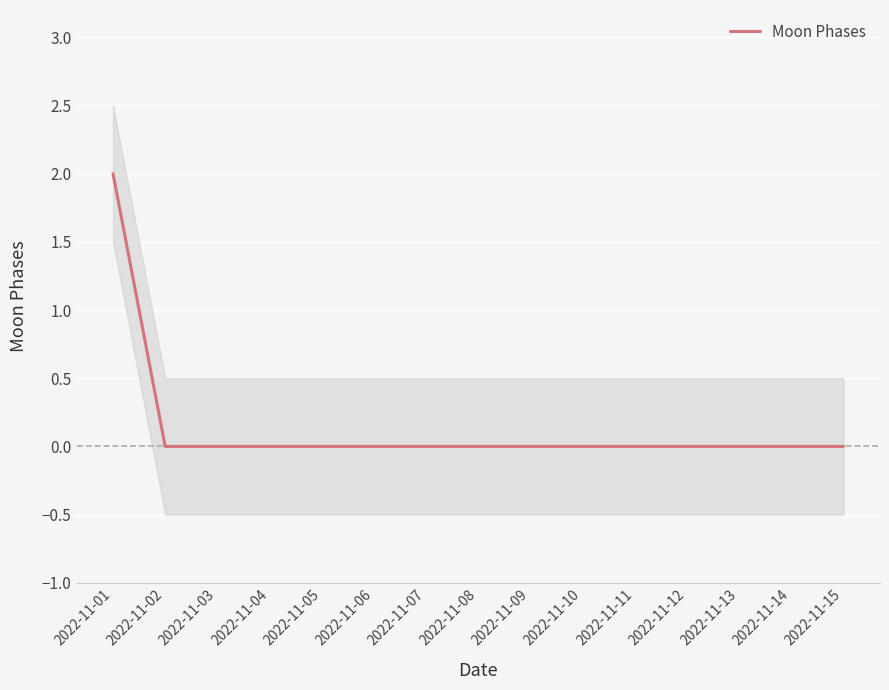

Reading left to right, transcribe all the data shown in this chart.

2022-11-01=2	2022-11-02=0	2022-11-03=0	2022-11-04=0	2022-11-05=0	2022-11-06=0	2022-11-07=0	2022-11-08=0	2022-11-09=0	2022-11-10=0	2022-11-11=0	2022-11-12=0	2022-11-13=0	2022-11-14=0	2022-11-15=0